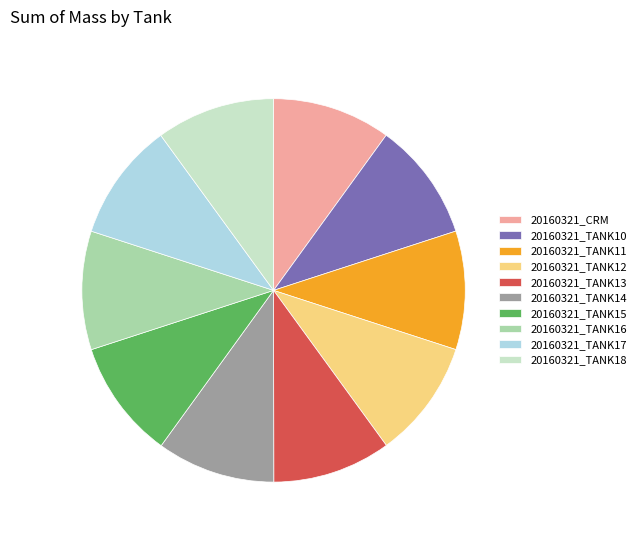

What is the ratio of the value at 20160321_TANK10 to the value at 20160321_CRM?

1.0